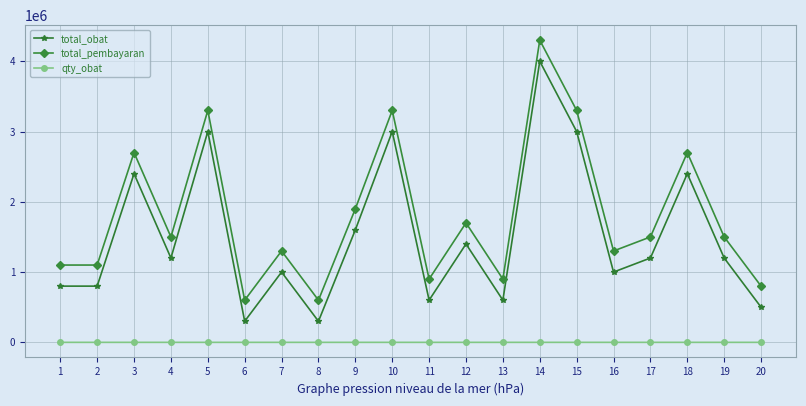

Count the number of categories in the chart.

20